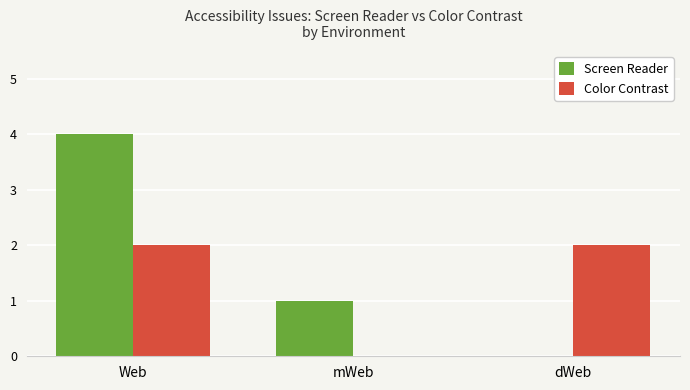

How many categories are shown in the chart?

3